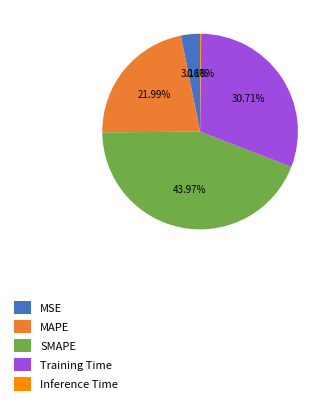

Which slice is the largest?

SMAPE